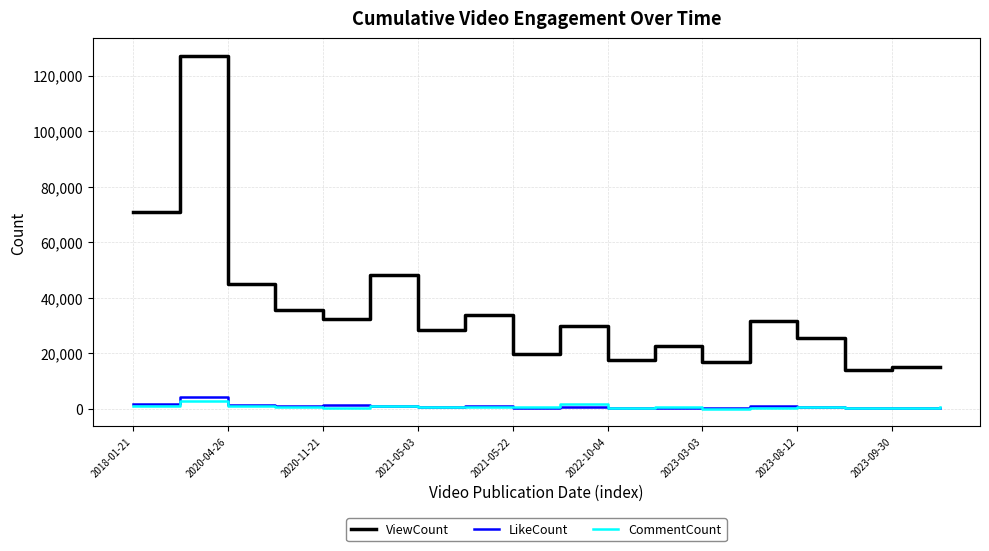

True or false: ViewCount and CommentCount intersect in this chart.

False